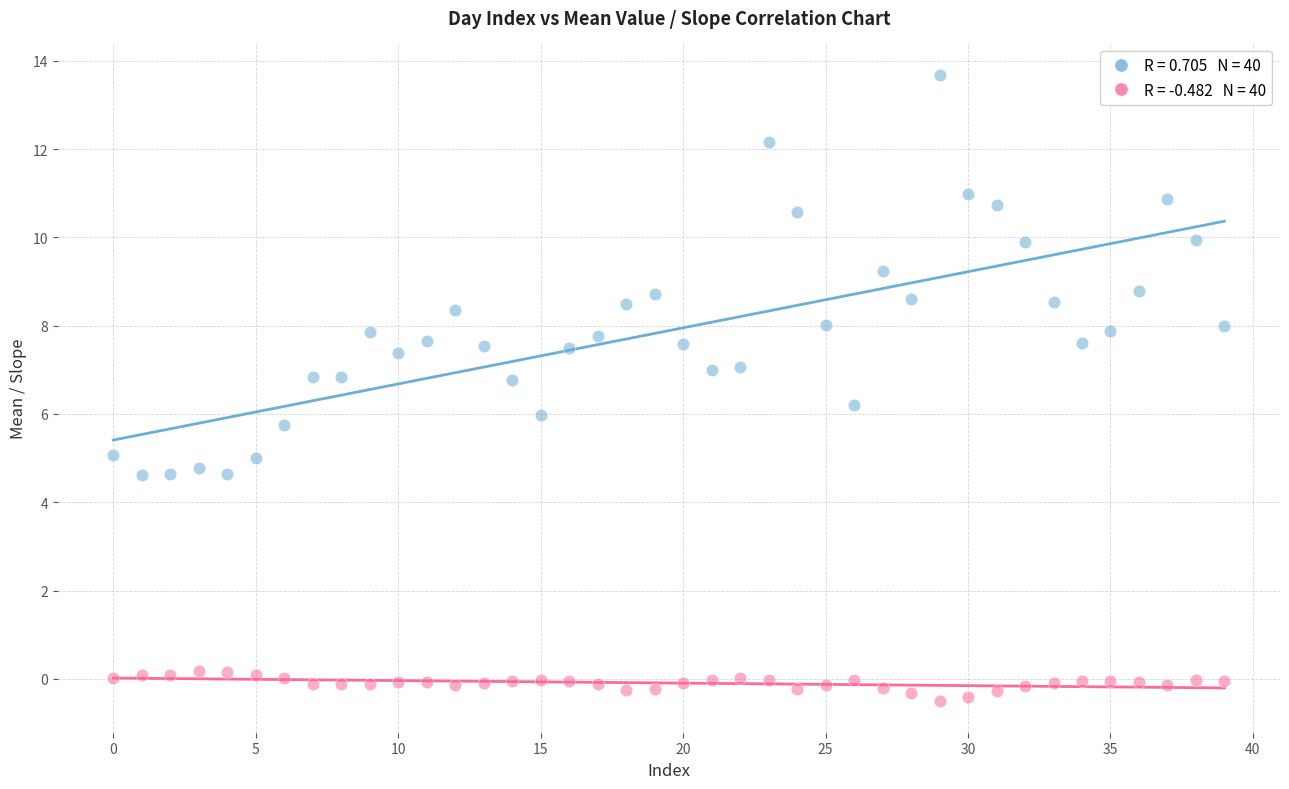

Across all data points, what is the range of Y values (max minus min)?

14.2